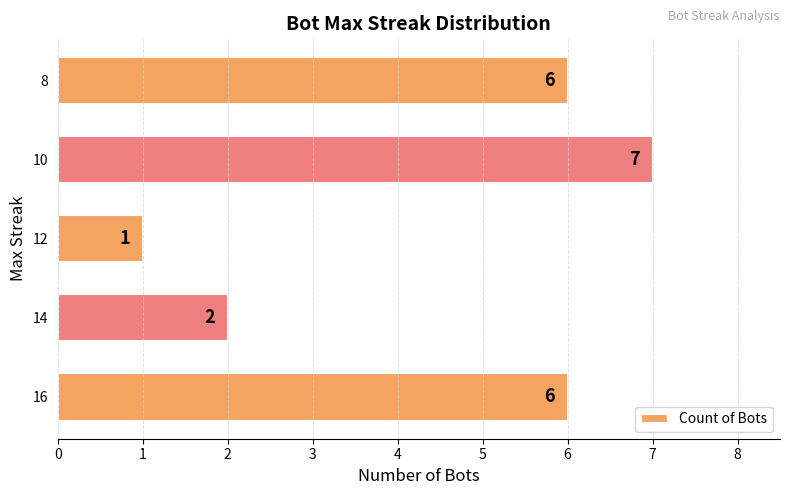

Reading bottom to top, list all the values displayed in this chart.

16=6	14=2	12=1	10=7	8=6